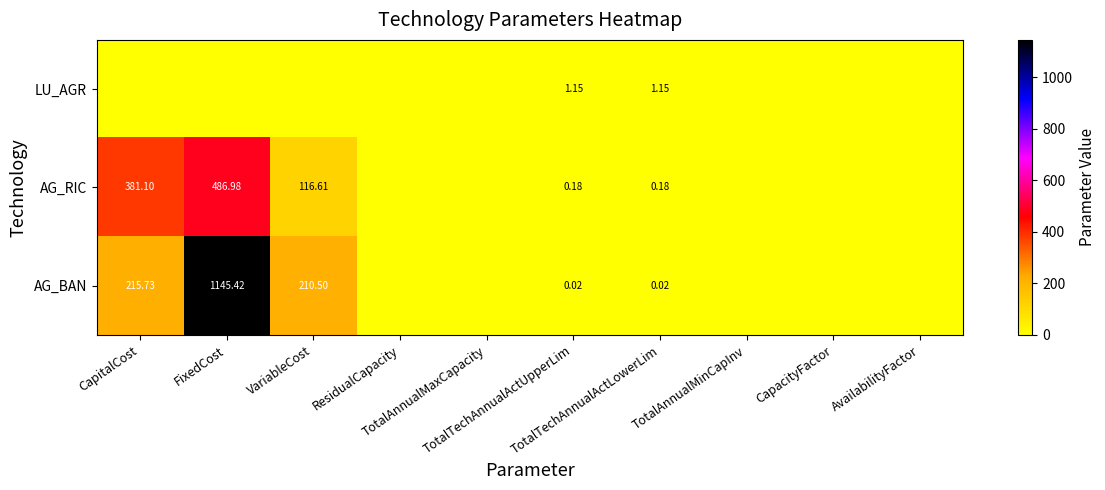

At which category does the chart reach its peak across all series?

FixedCost